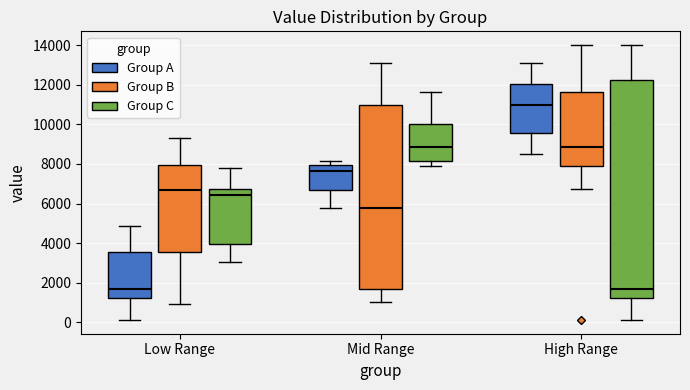

Comparing the boxes themselves (not the whiskers), which one is the tallest?

High Range (Group C)